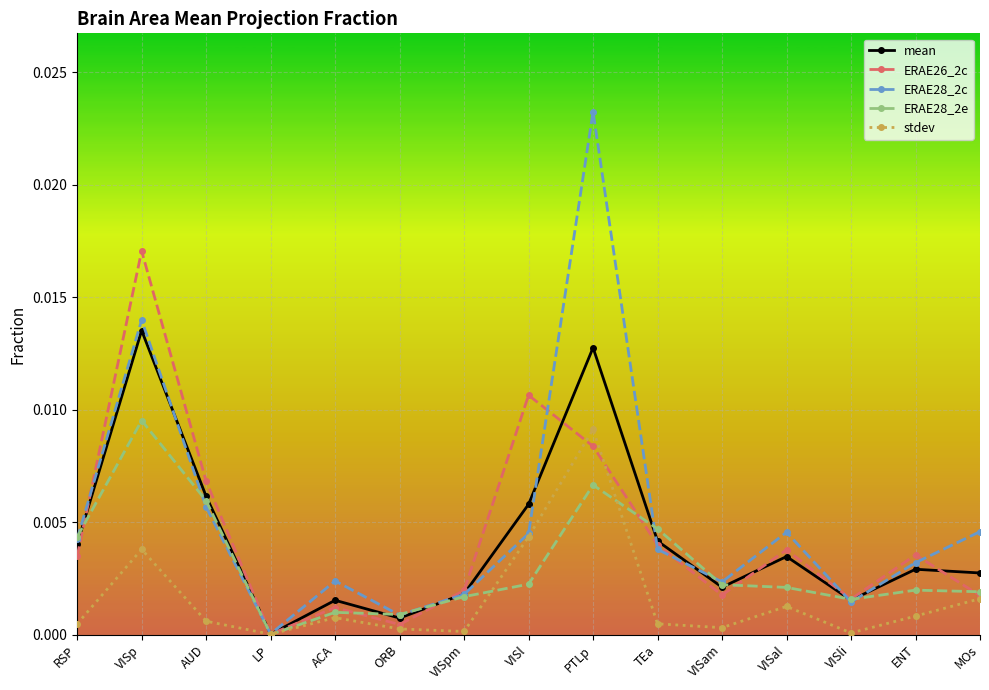

What position from the left is ENT?

14